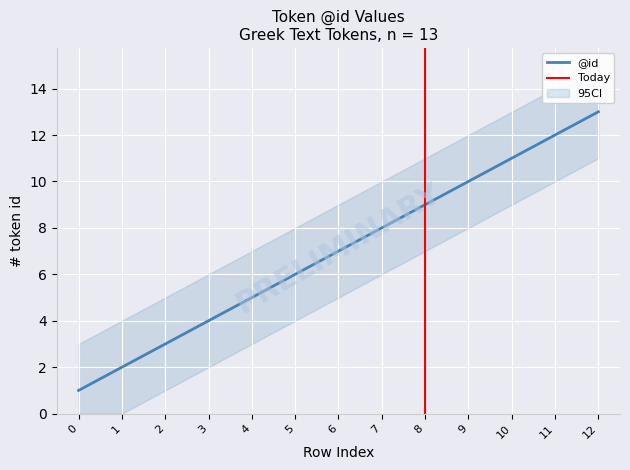

Which label corresponds to the largest value in the chart?

12